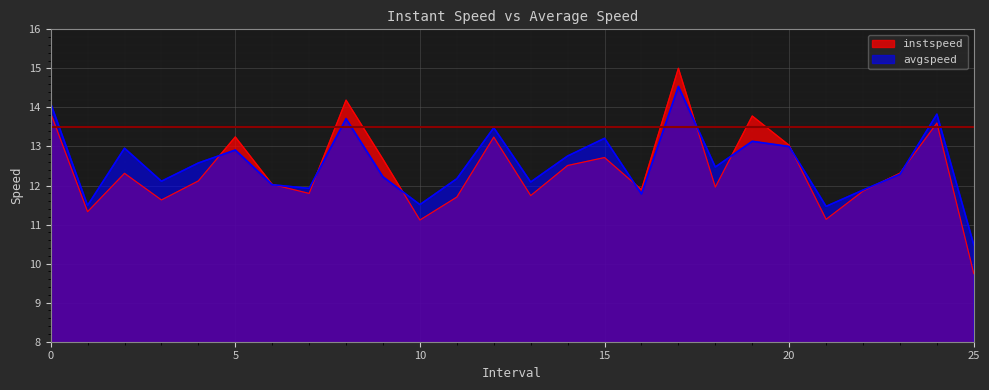

What is the sum of the avgspeed values at 5 and 15?

26.1